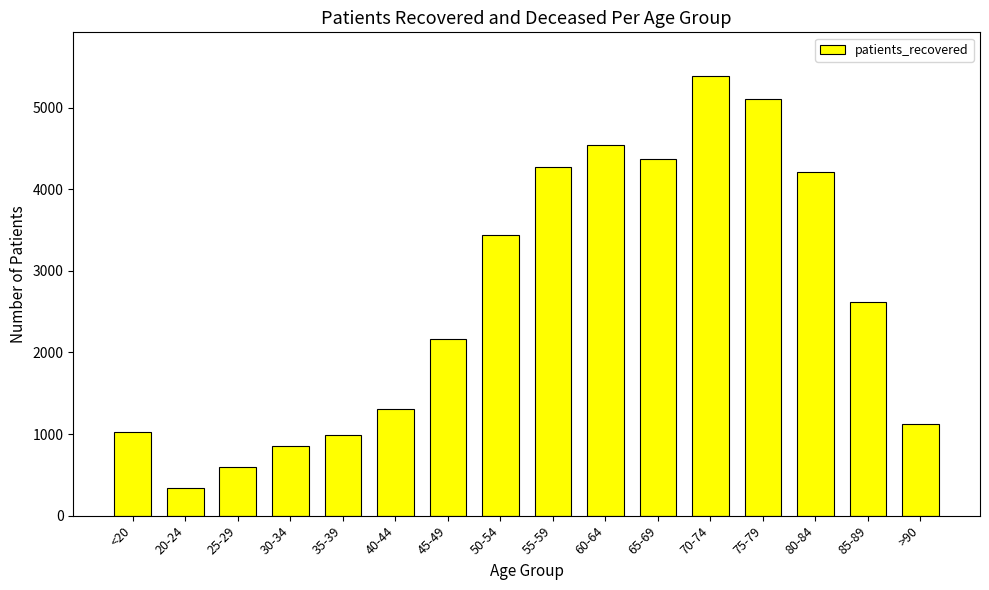

At which label is the value closest to 2861?

85-89